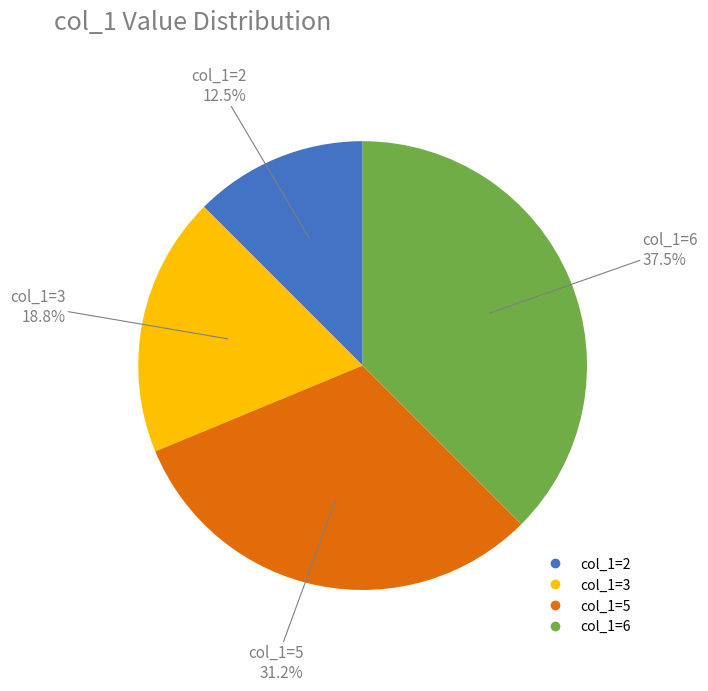

To the nearest percent, what is the combined percentage of col_1=5 and col_1=2?

44%